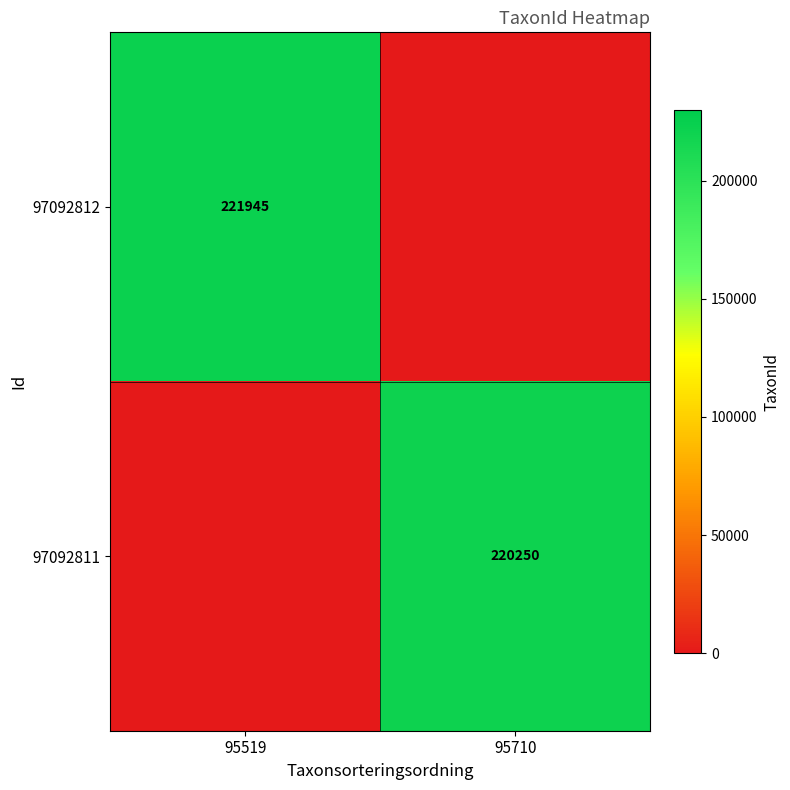

Is it true that 97092812 equals 140802 at 95519?

False